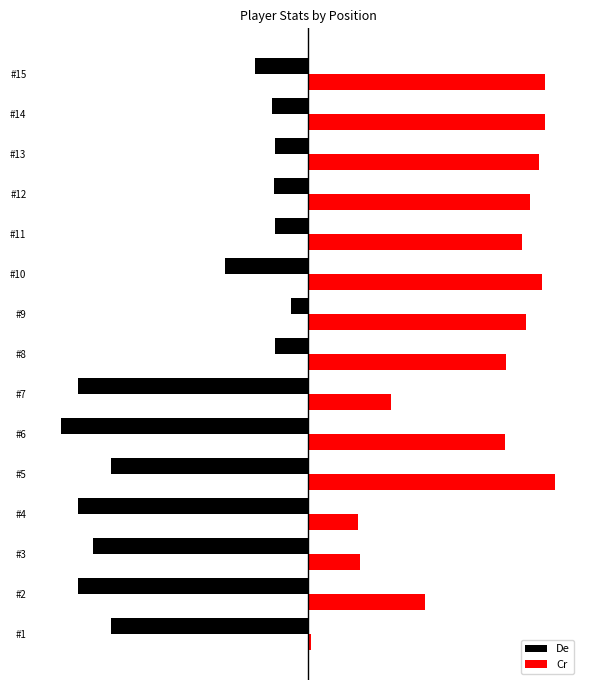

What are all the series names shown in the legend?

De, Cr